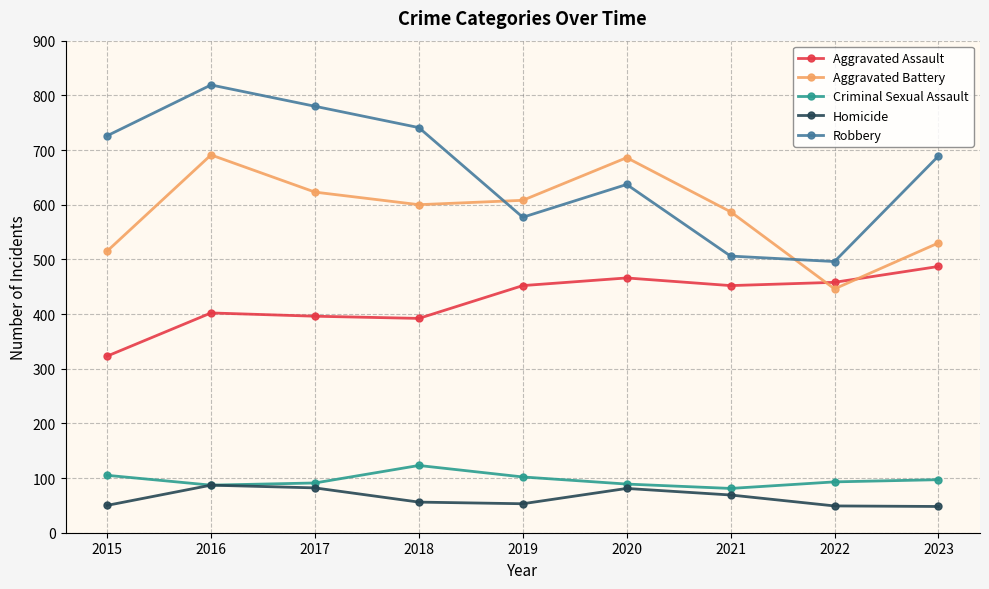

What is the difference between the maximum and minimum values in the Aggravated Battery series?

245